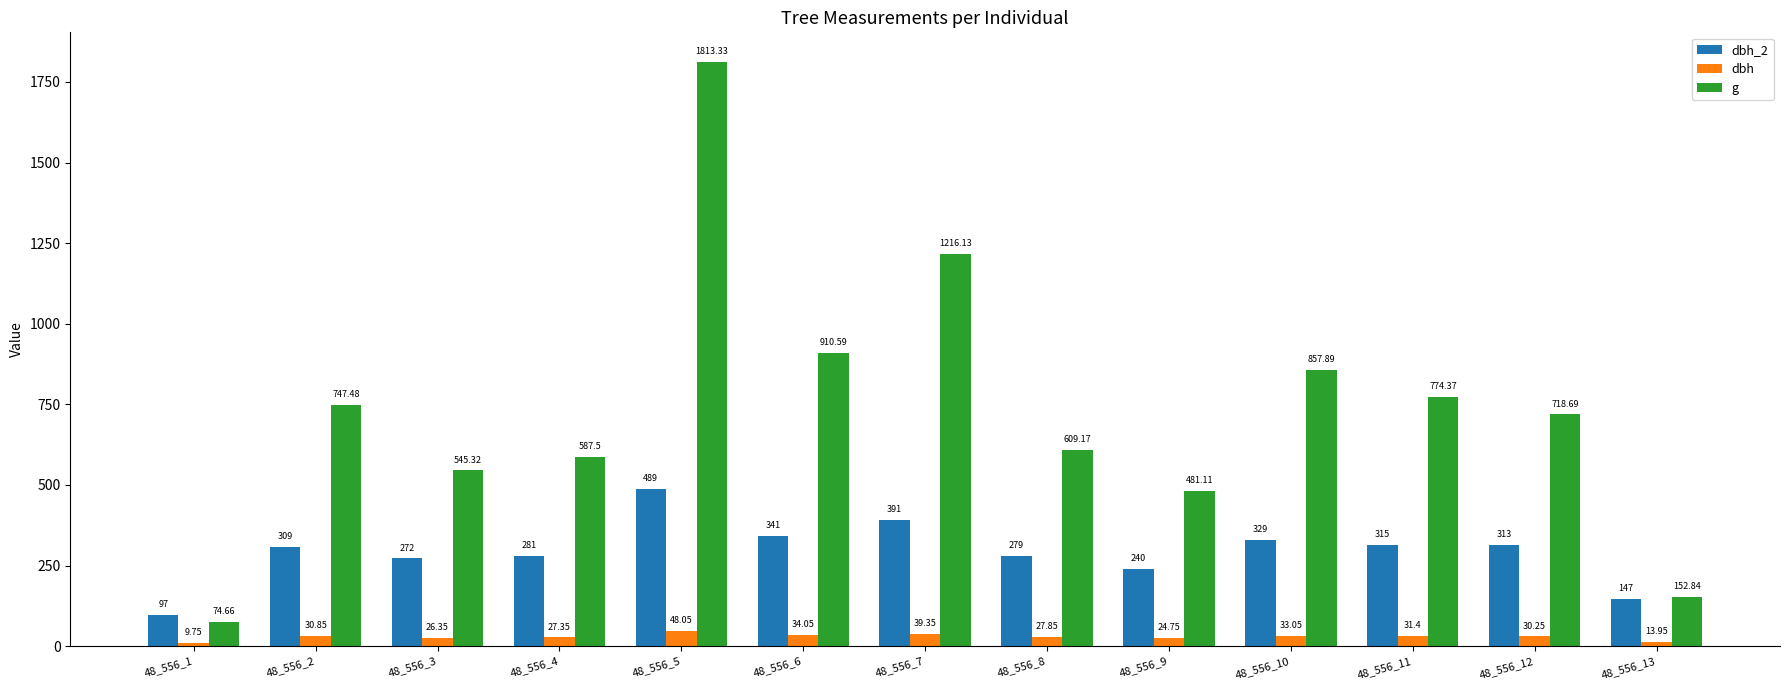

What is the lowest value of the g series?

74.7